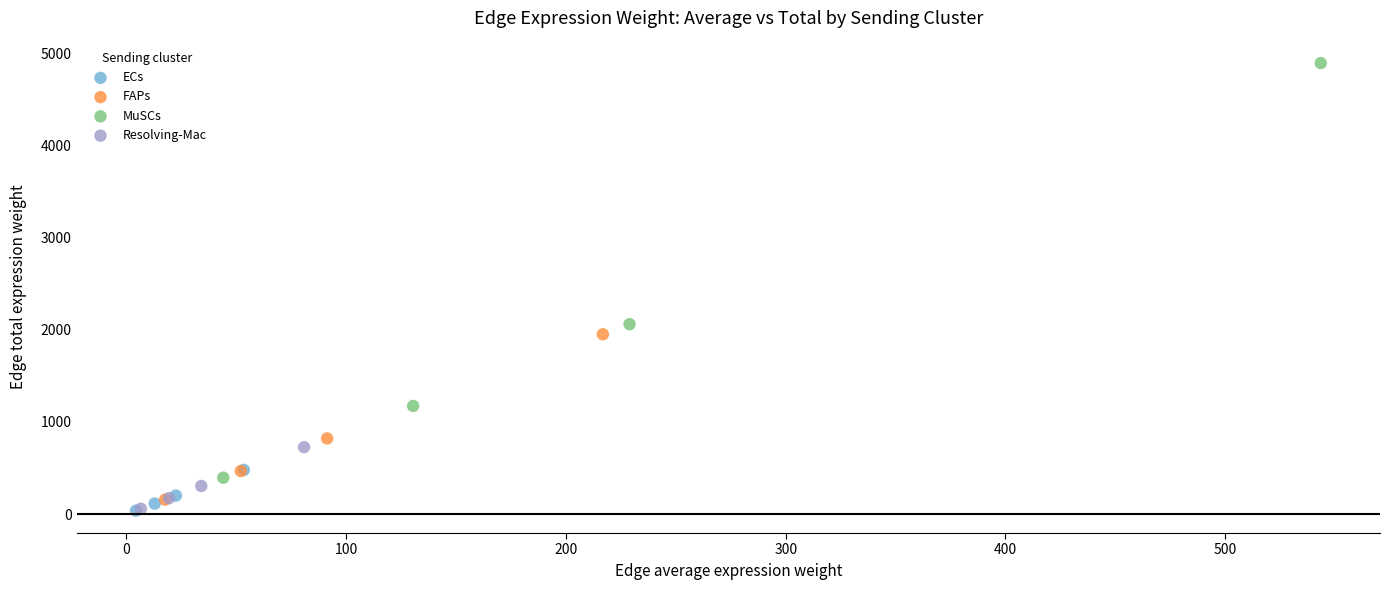

What are all the series names shown in the legend?

ECs, FAPs, MuSCs, Resolving-Mac